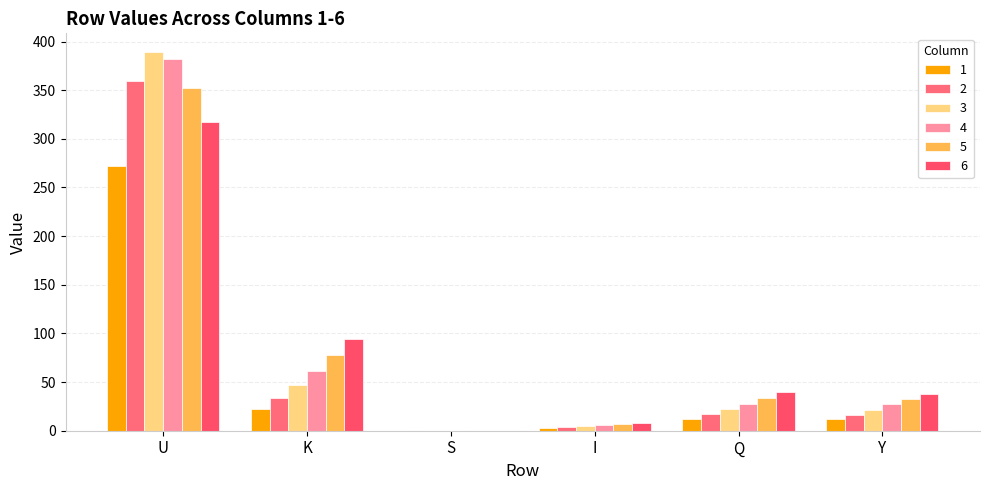

At how many categories does at least one series exceed 209?

1